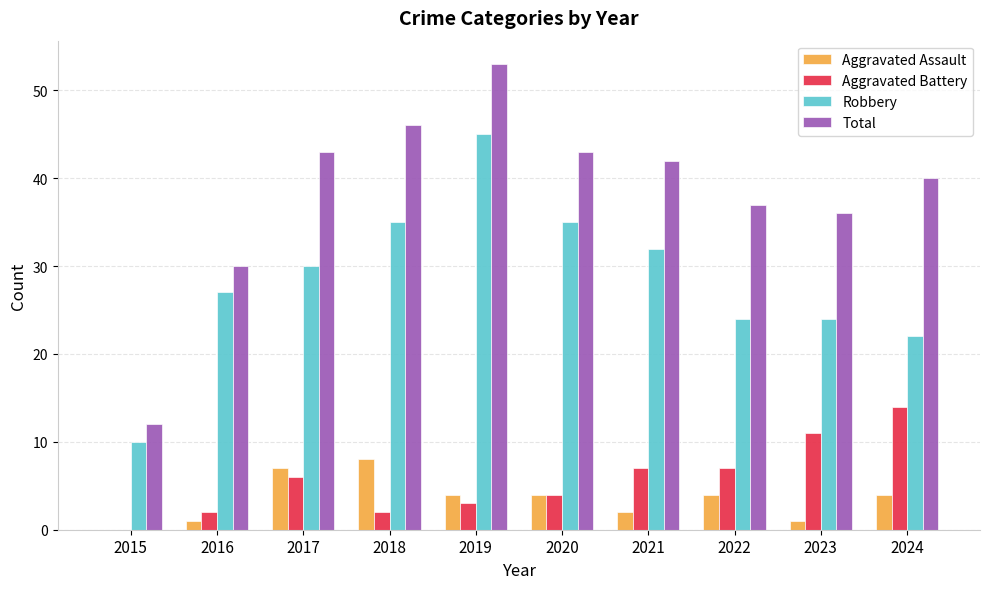

What is the difference between the Aggravated Assault values at 2020 and 2015?

4